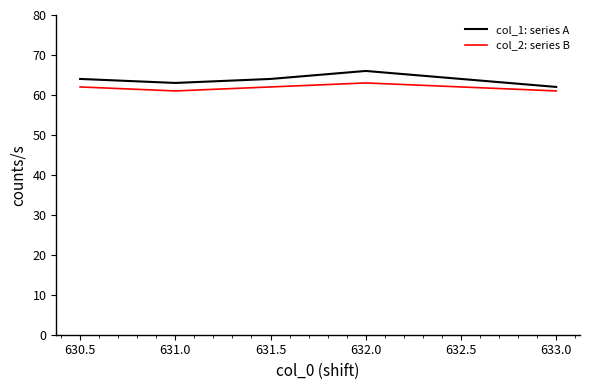

What is the difference between the highest and lowest values at 632.0?

3